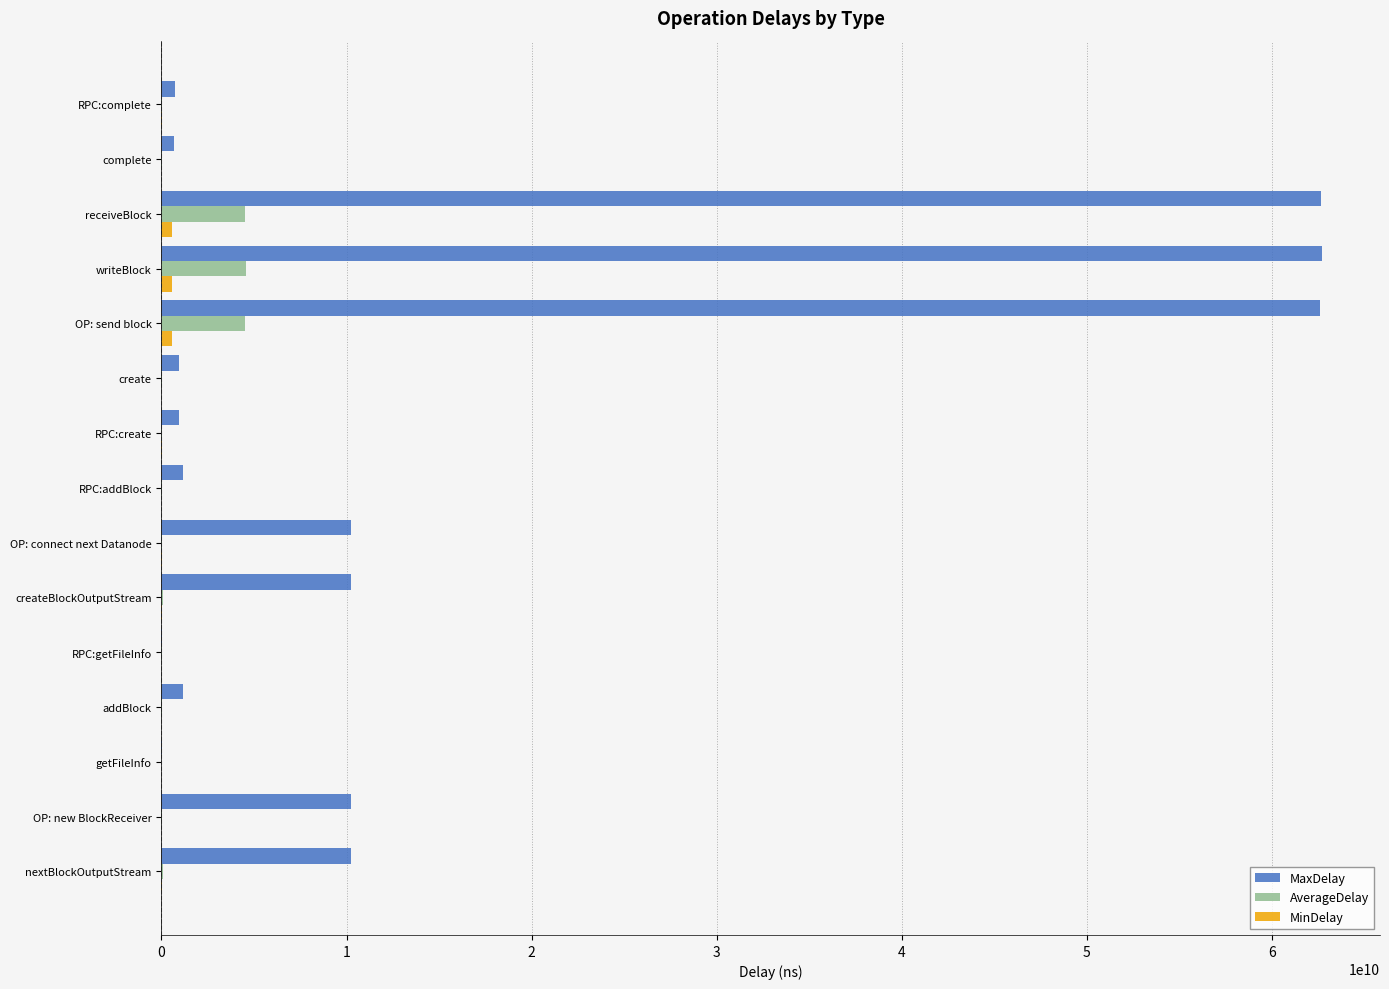

Which series has the largest total across all categories?

MaxDelay